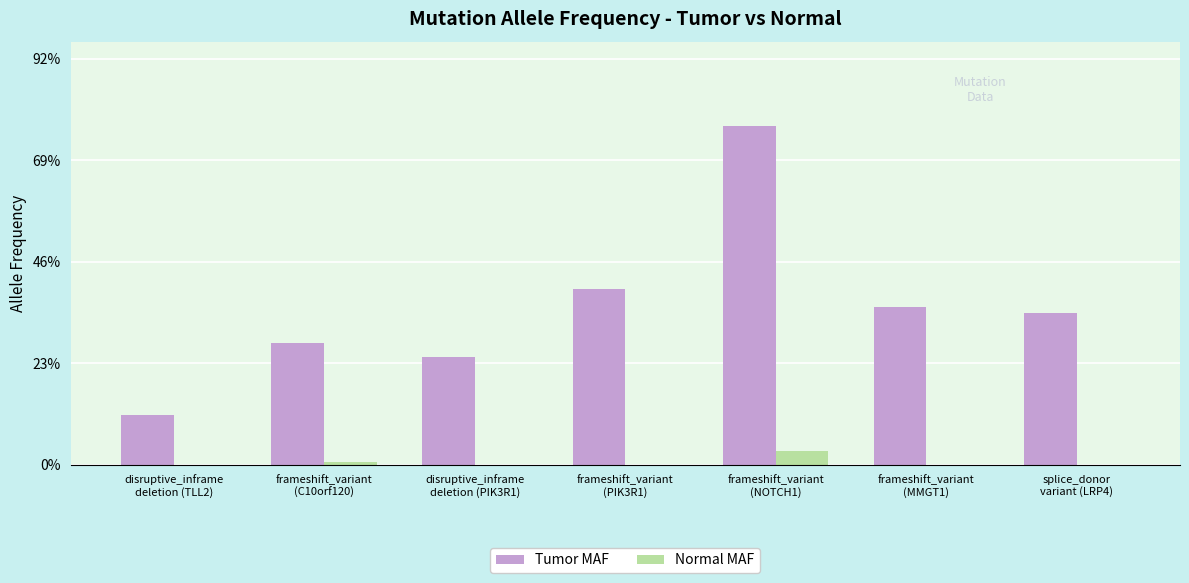

How many Tumor MAF values are between 0 and 1?

7